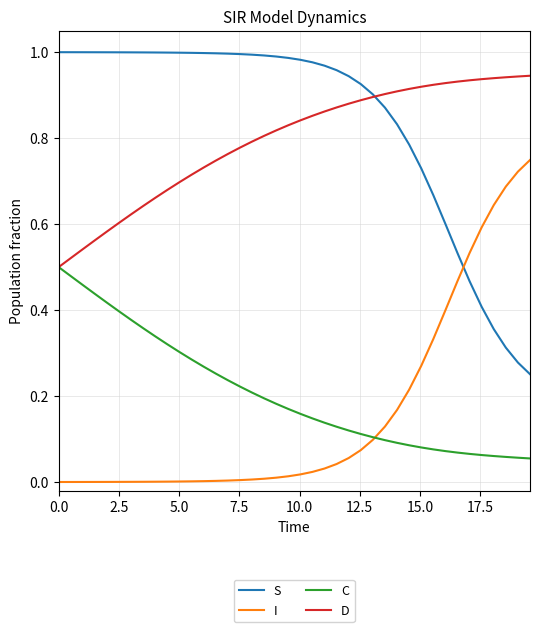

Which series has the largest total across all categories?

S